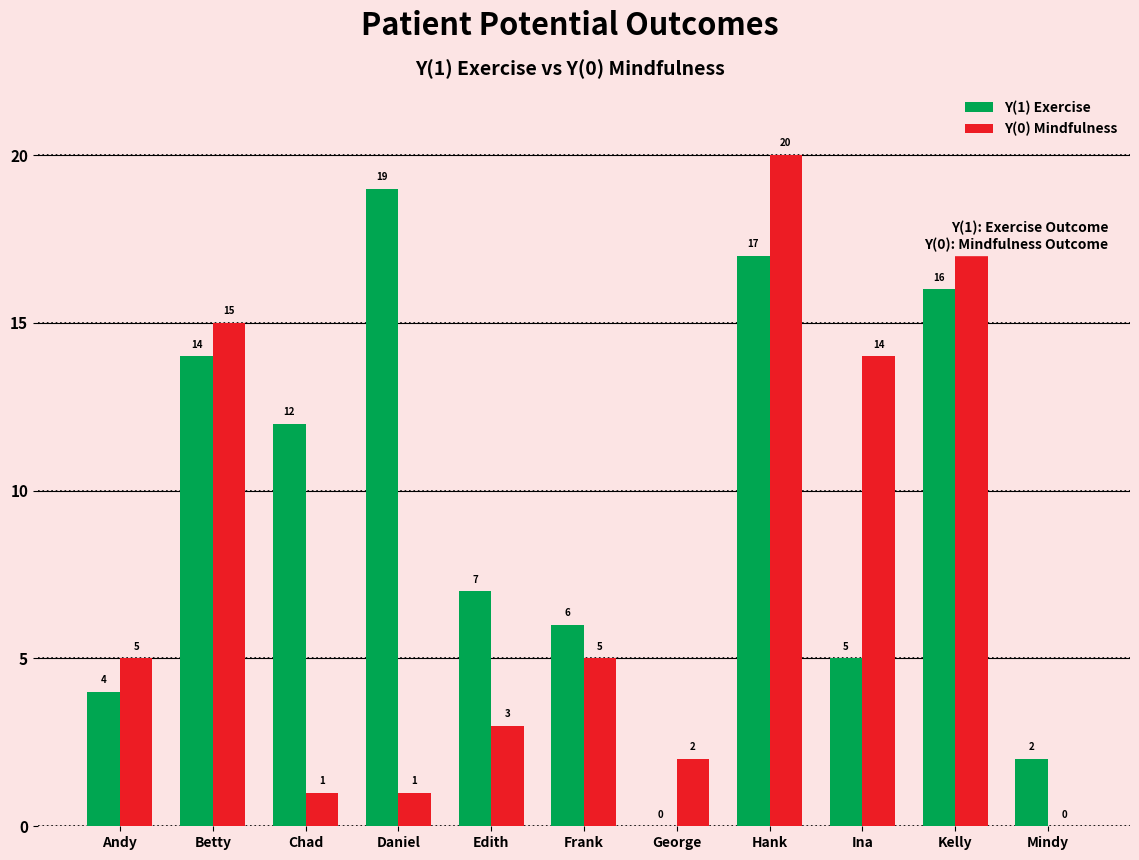

What is the maximum value for Y(1) Exercise?

19